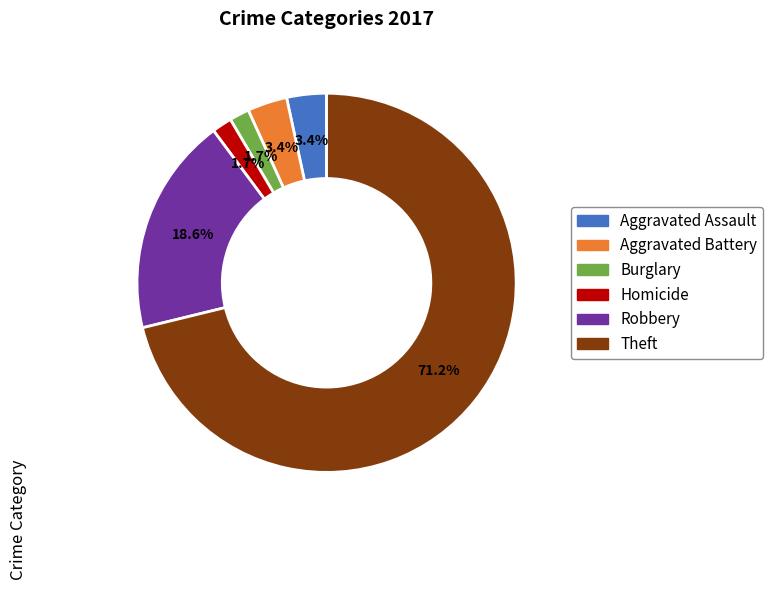

Does any single category account for the majority?

Yes